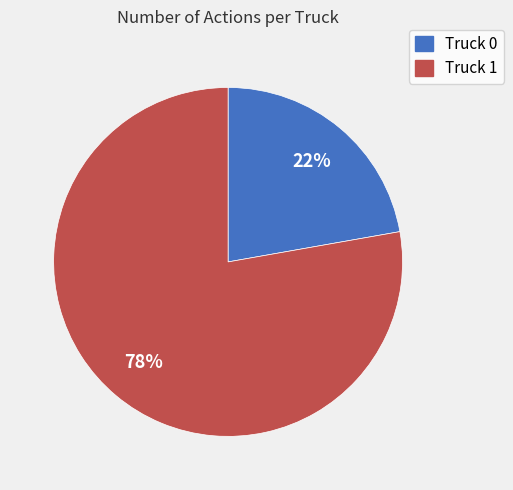

Rank the categories by value from highest to lowest.

Truck 1, Truck 0